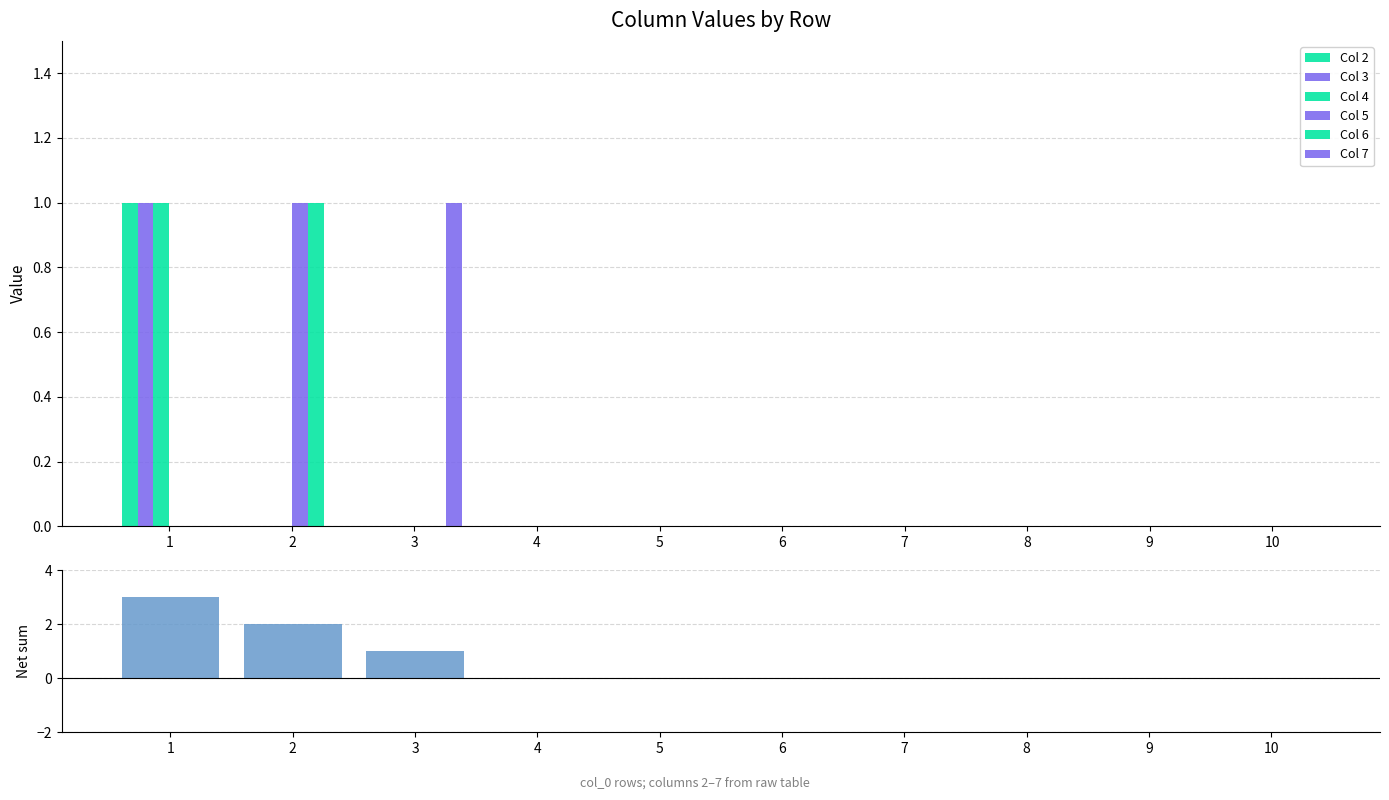

Is it true that 6 equals 0 at 10?

True